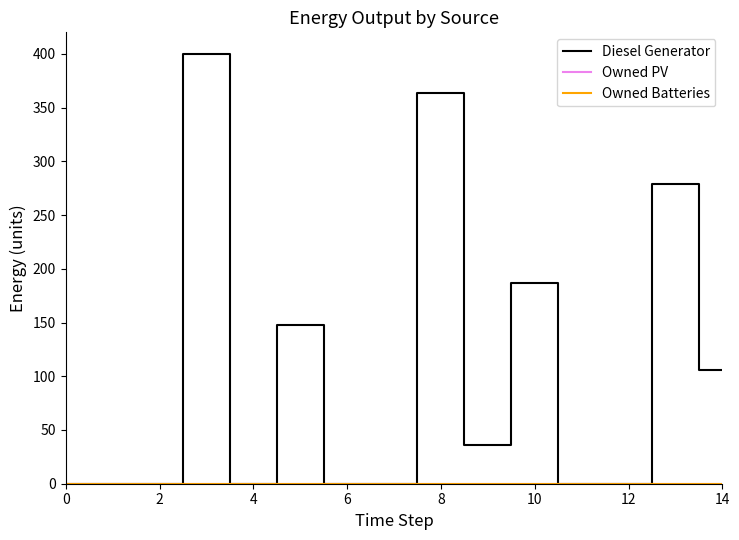

Is this an area chart (filled region under the line)?

No